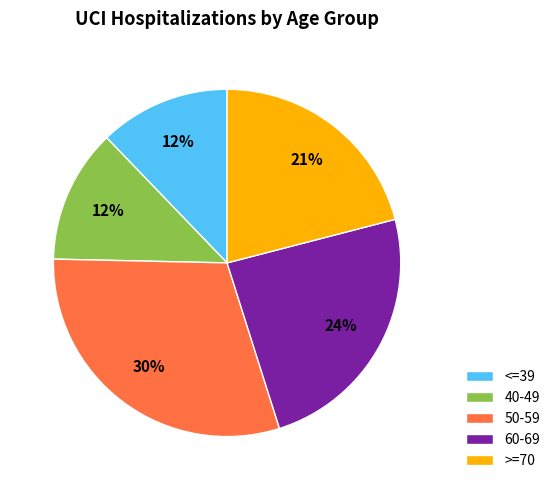

What percentage is the <=39 slice, to the nearest percent?

12%